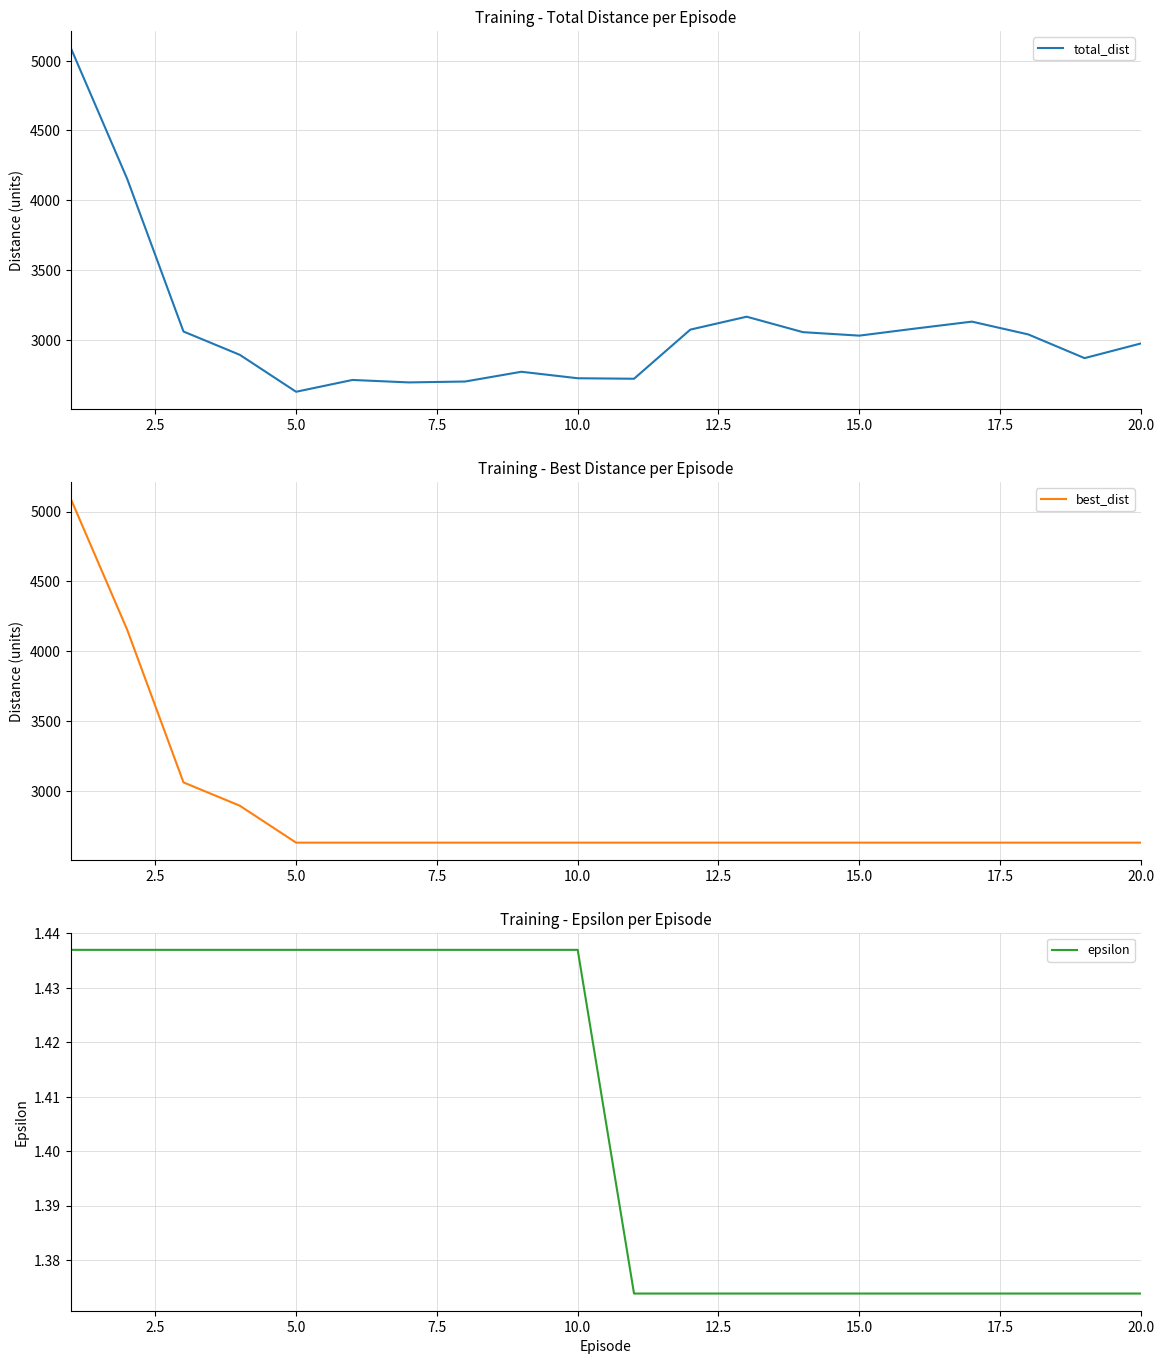

True or false: epsilon has a value of 2.2 at 15.0.

False